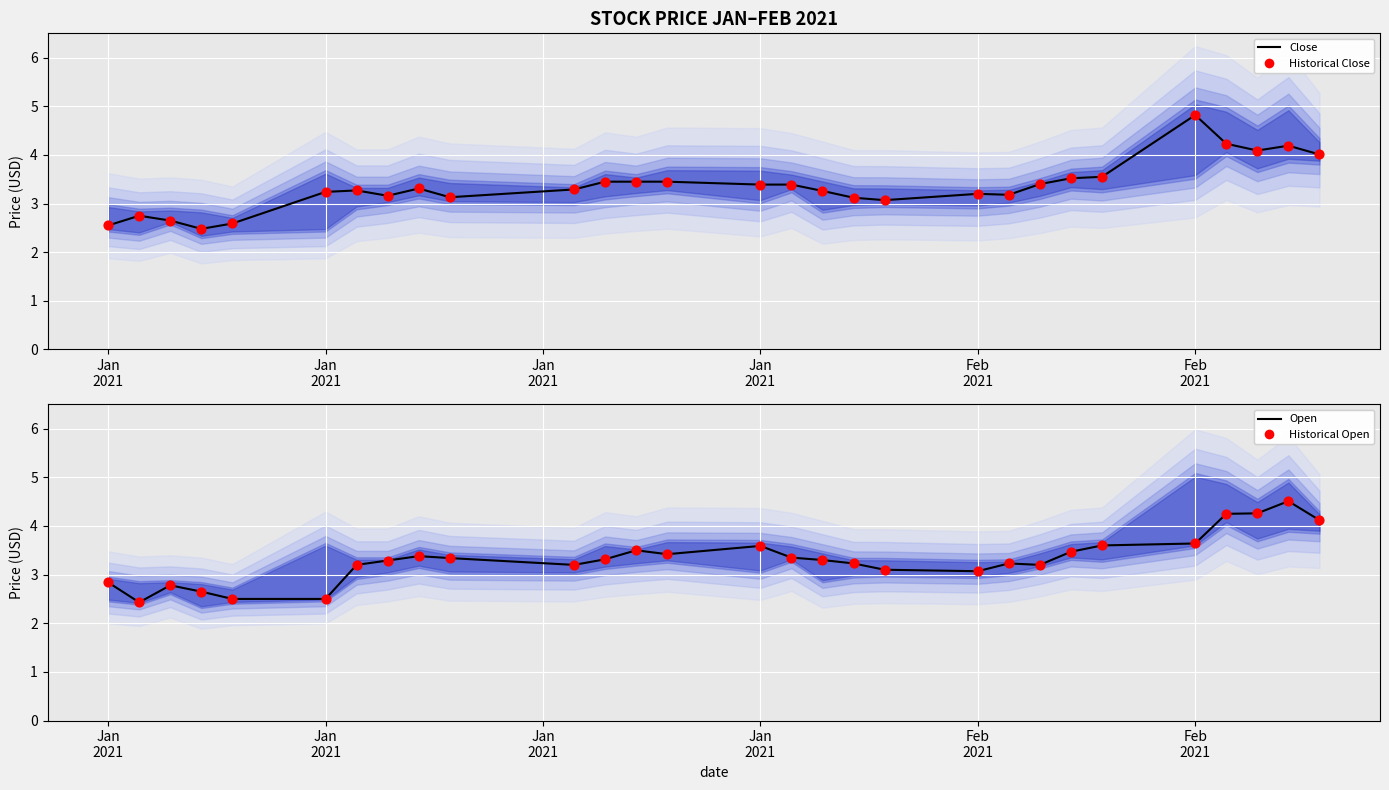

Is the value of Historical Open at 25 greater than the value of Historical Close at 8?

Yes